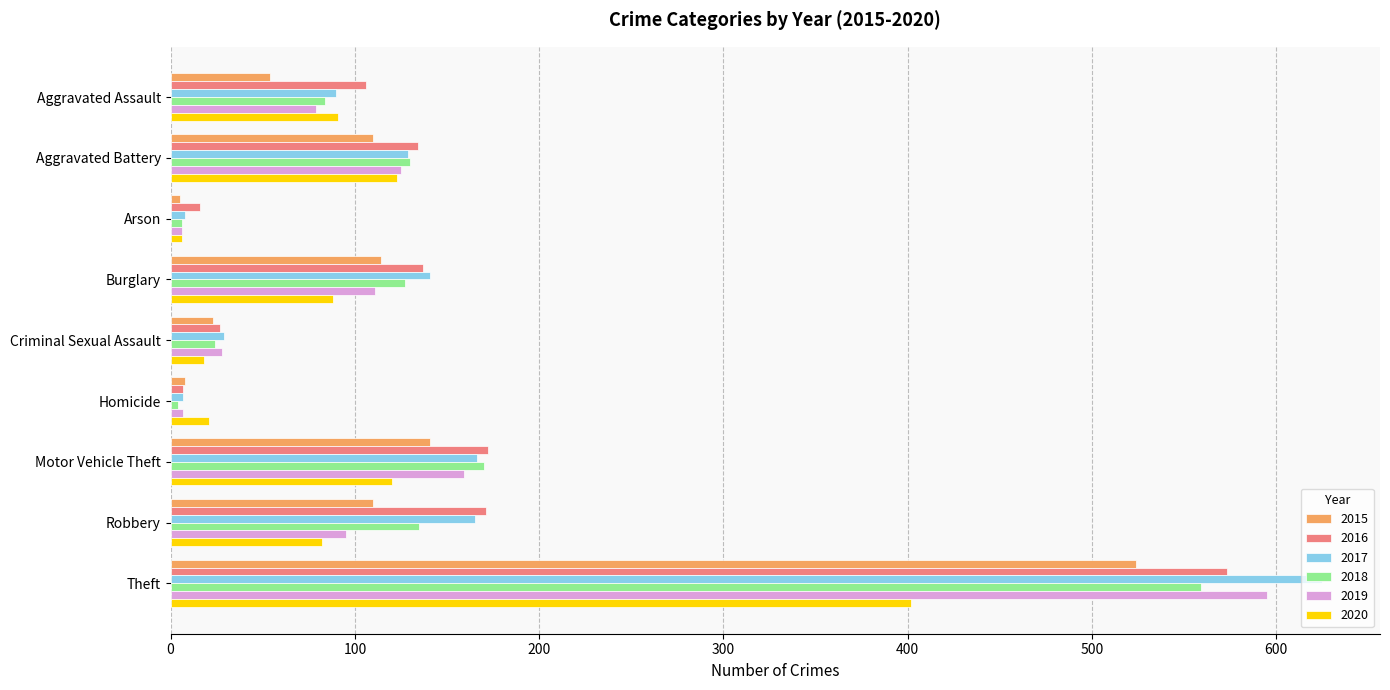

At how many categories does at least one series exceed 118?

5